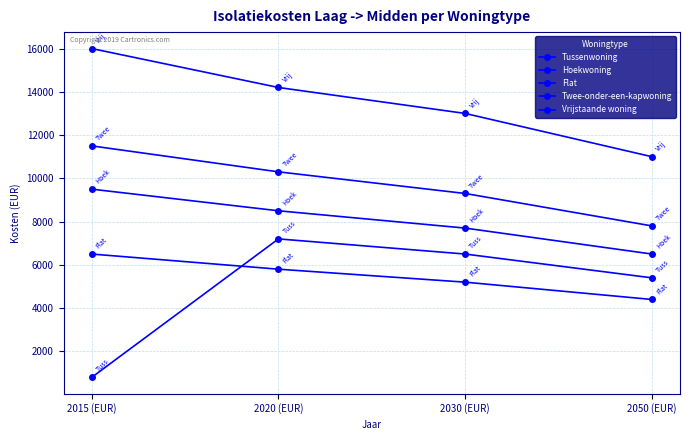

How many lines are shown in the chart?

5